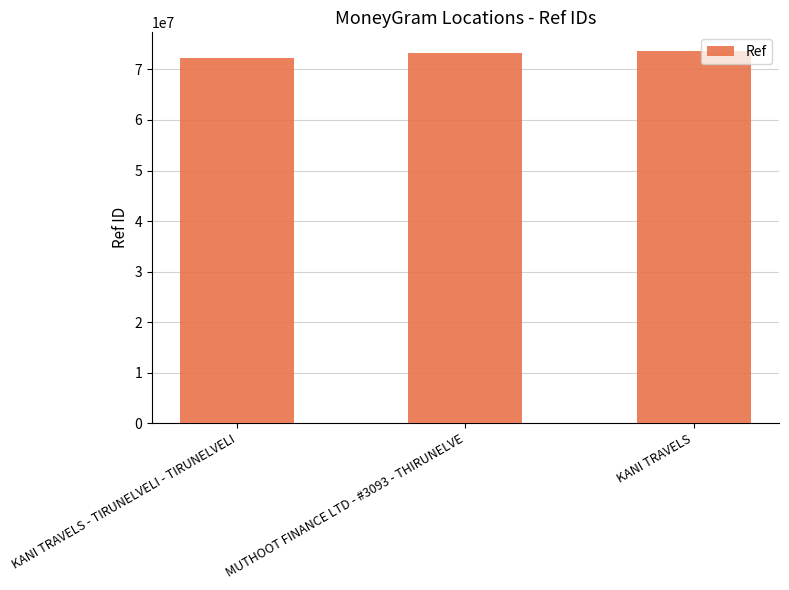

What is the minimum value shown in the chart?

72306910